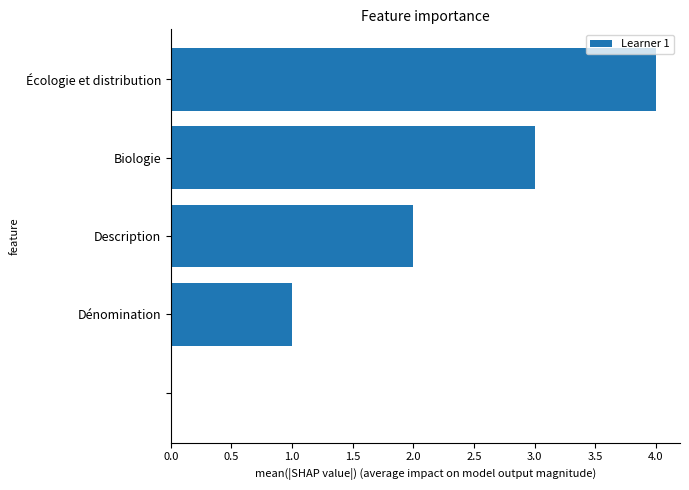

What is the sum of all values?

10